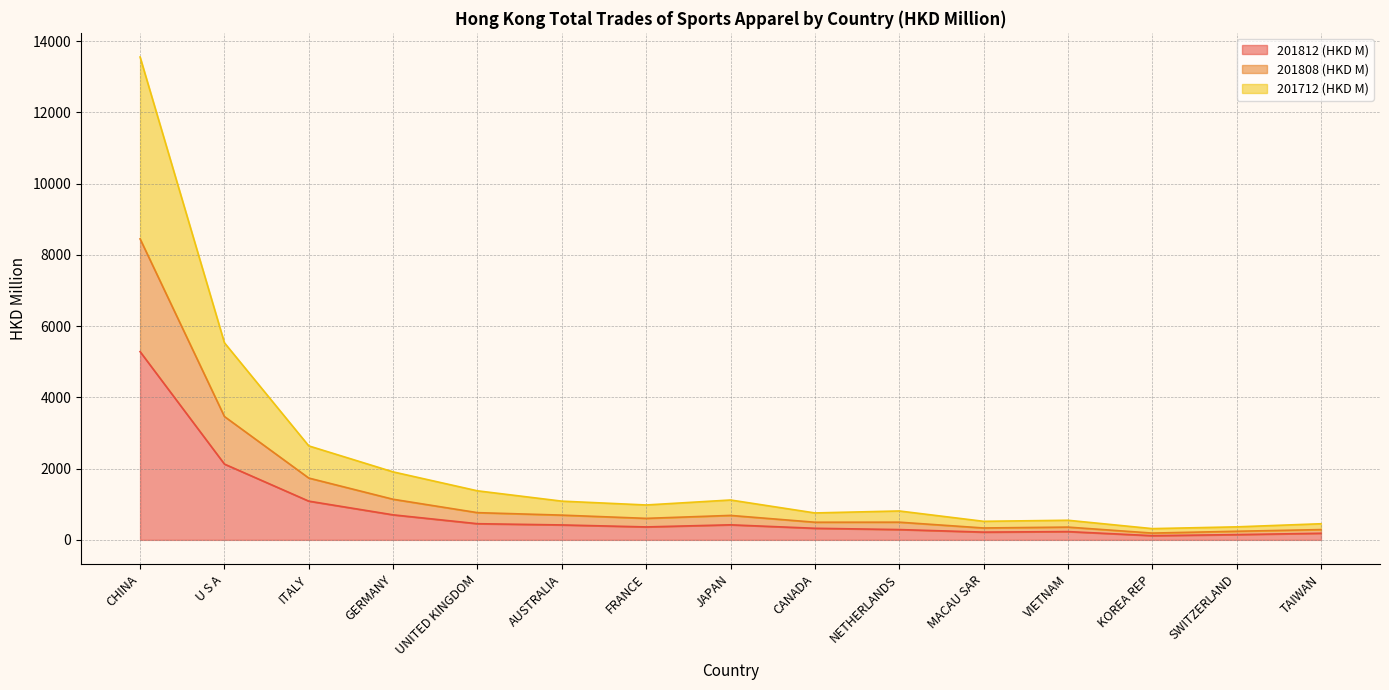

The 201812 (HKD M) series shows 442.7 at U S A. True or false?

False